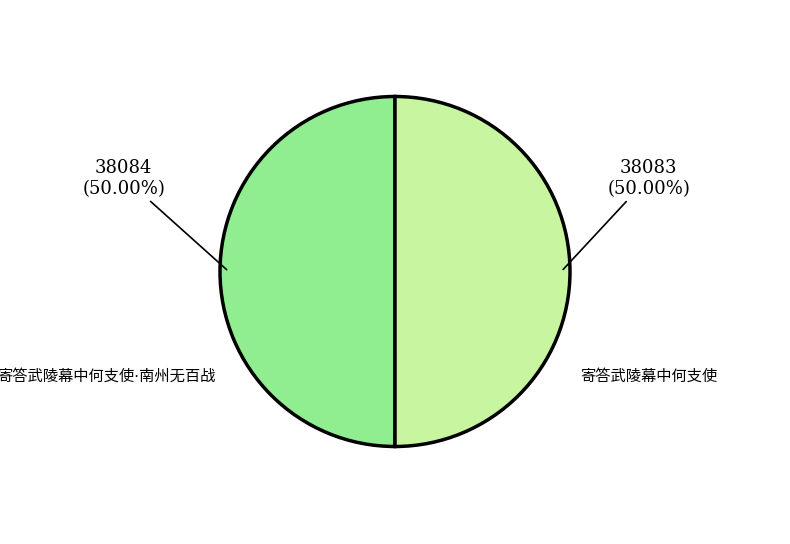

Between 寄答武陵幕中何支使·南州无百战 and 寄答武陵幕中何支使, which is larger?

寄答武陵幕中何支使·南州无百战